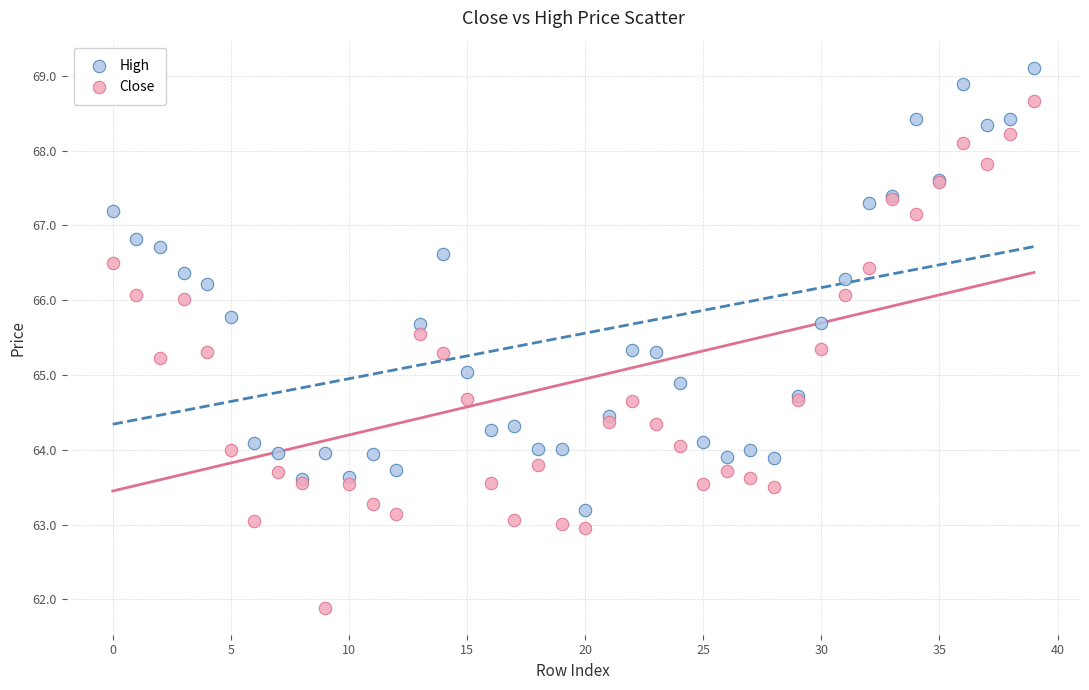

Which series reaches the minimum Y coordinate?

Close